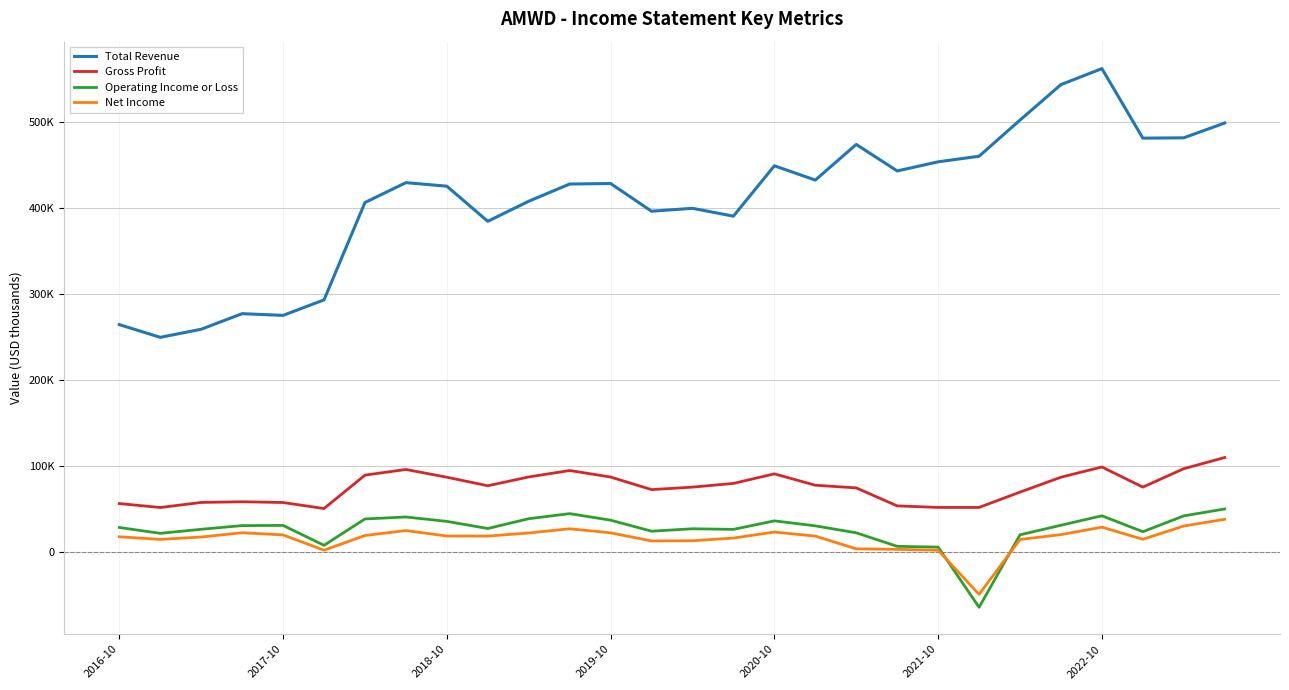

At which label is Gross Profit closest to 80050?

15